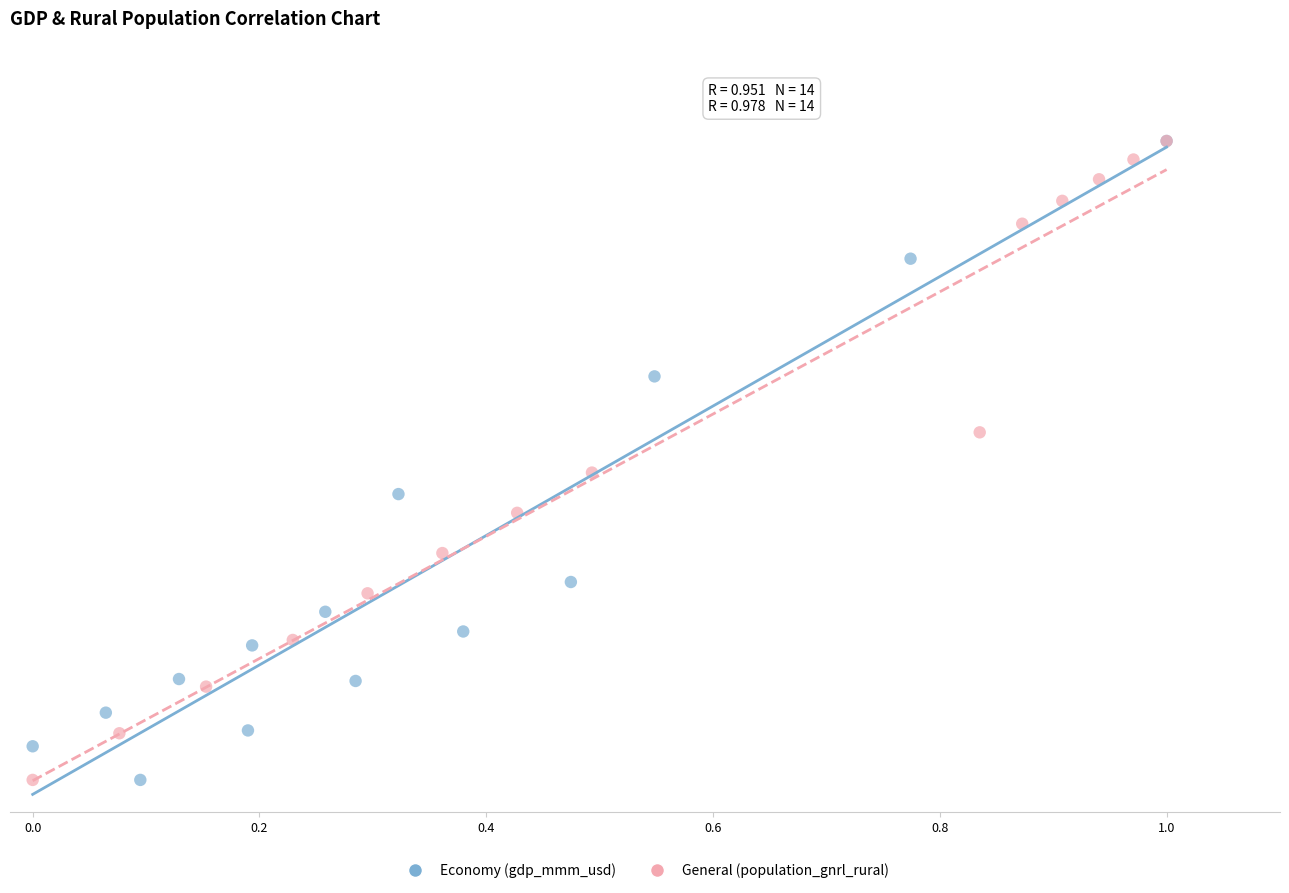

What are all the series names shown in the legend?

Economy (gdp_mmm_usd), General (population_gnrl_rural)